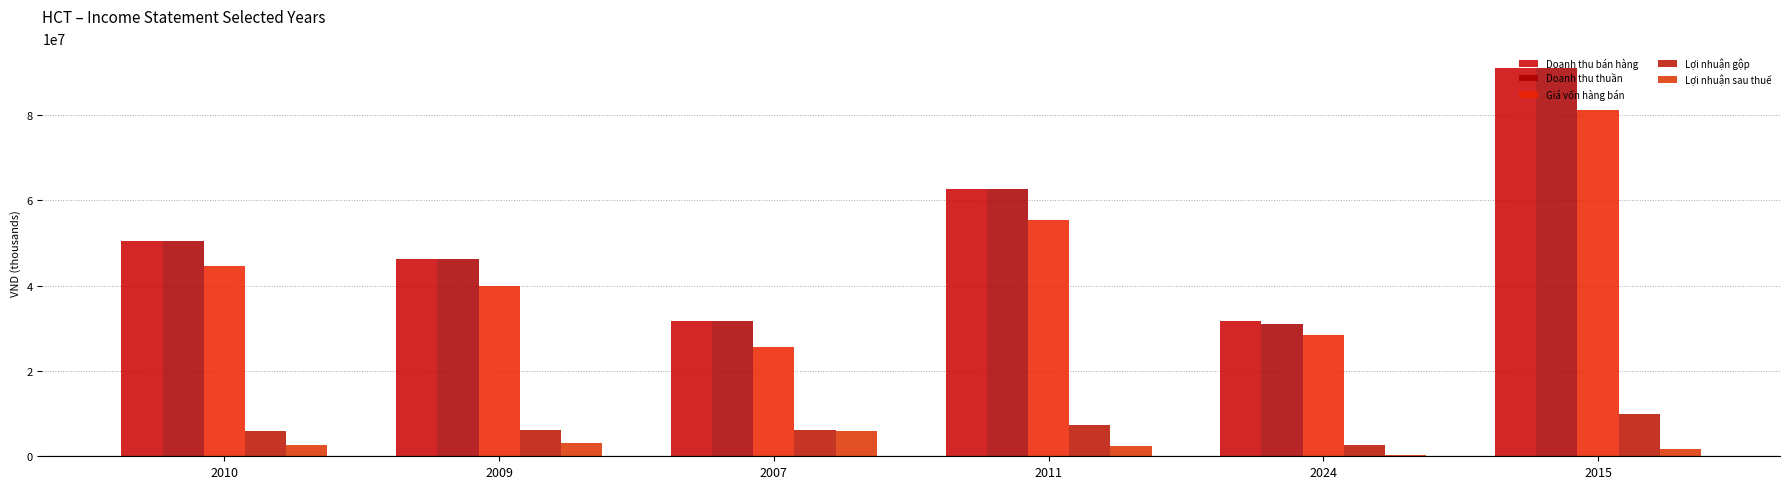

Which category has the highest value in the Lợi nhuận gộp series?

2015